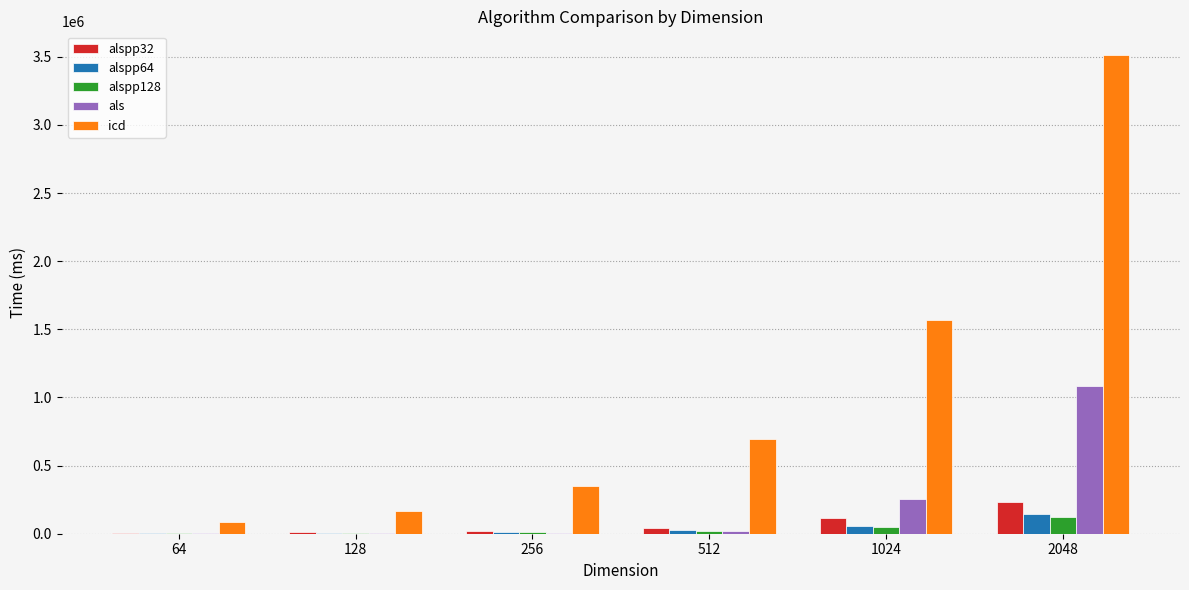

What is the total value across all series at 256?

399197